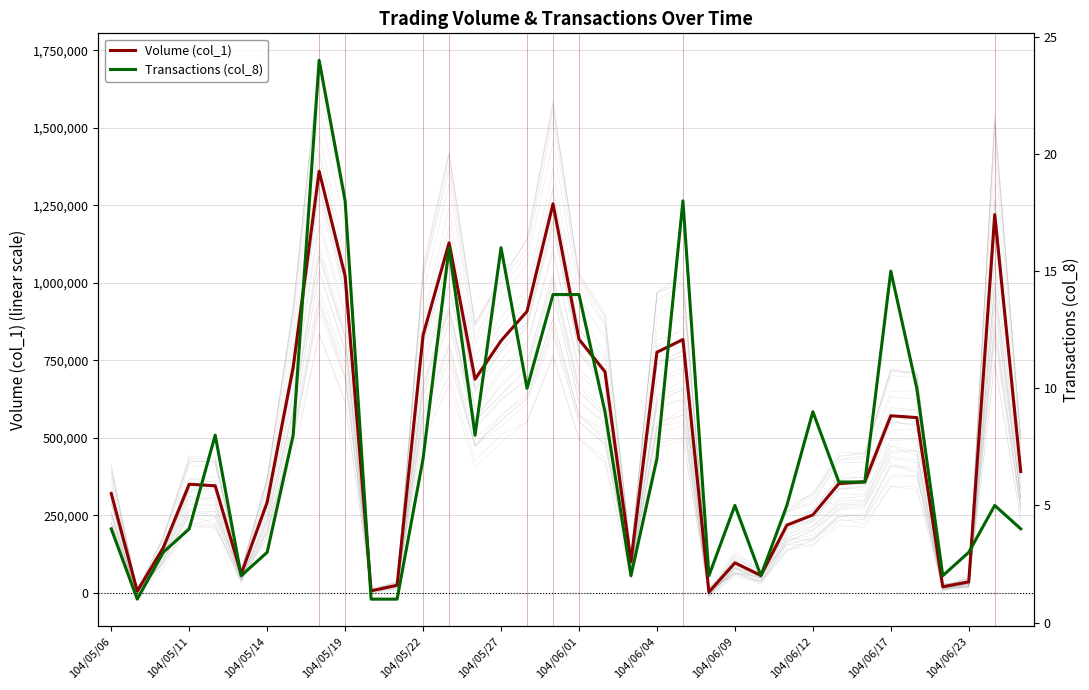

Which series has the largest total across all categories?

Volume (col_1)